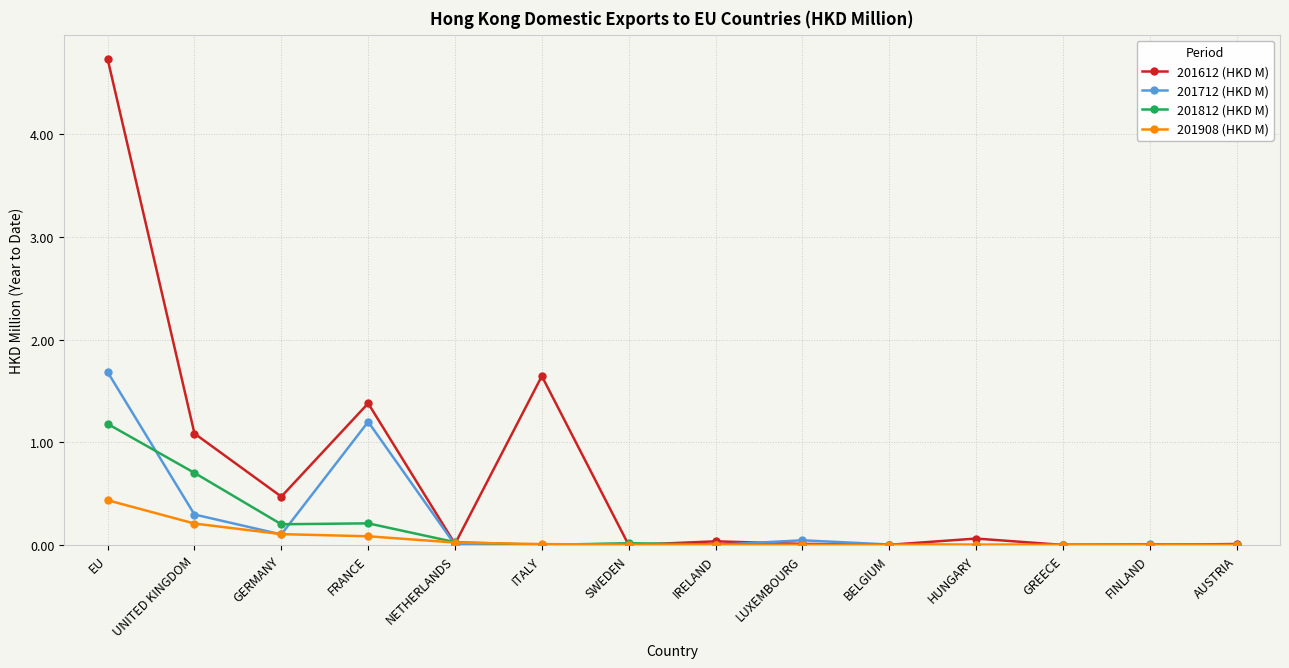

What position from the right is IRELAND?

7